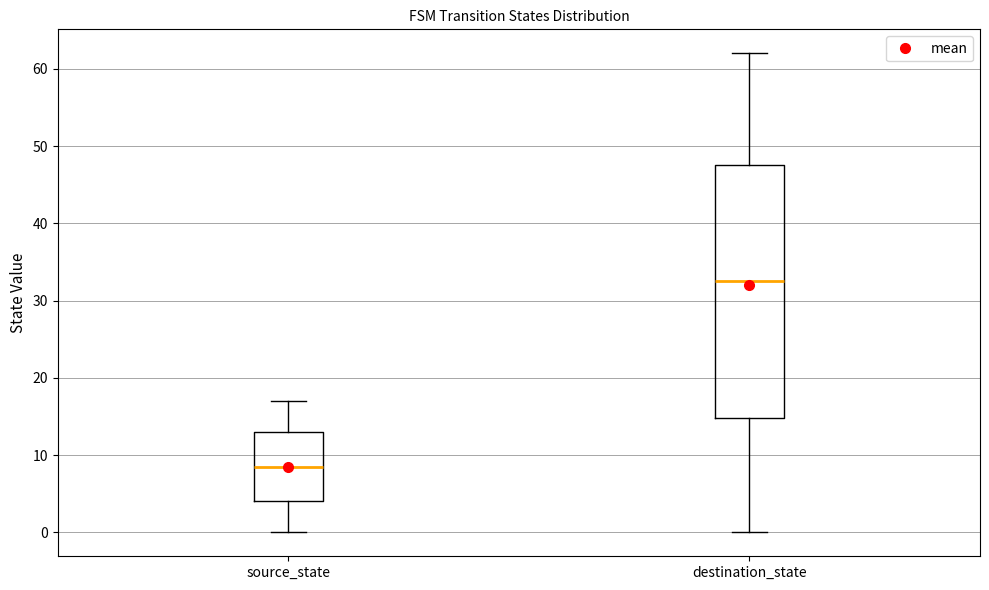

Reading left to right, read every box against the y-axis: the position of its median line, the range the box covers, and the ends of its whiskers. The values are not printed on the chart, so give them approximately, as read against the axis.

source_state: median 9, box 4 to 13, whiskers 0 to 17
destination_state: median 33, box 15 to 48, whiskers 0 to 62